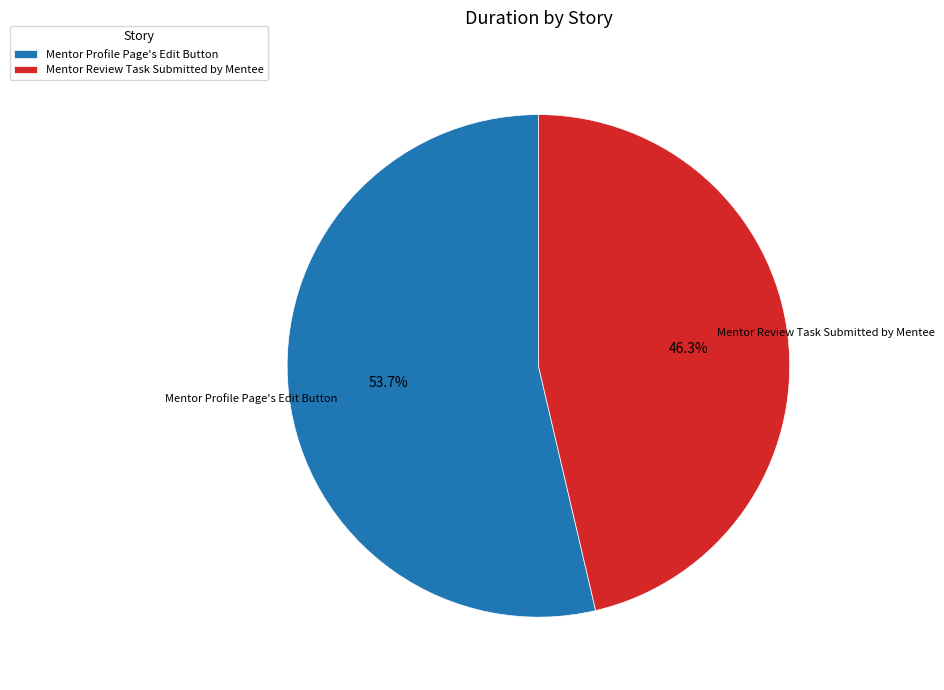

What portion of the pie excludes Mentor Review Task Submitted by Mentee?

53.7%